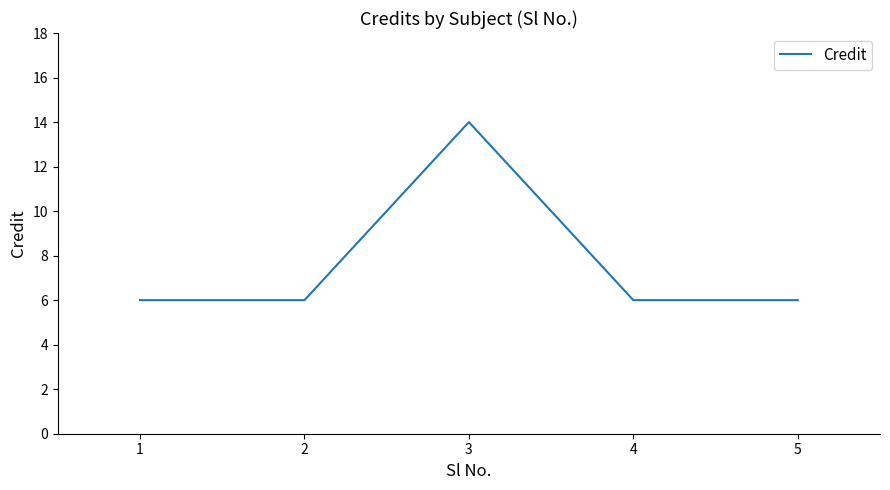

At which category does the data reach its first local peak?

3